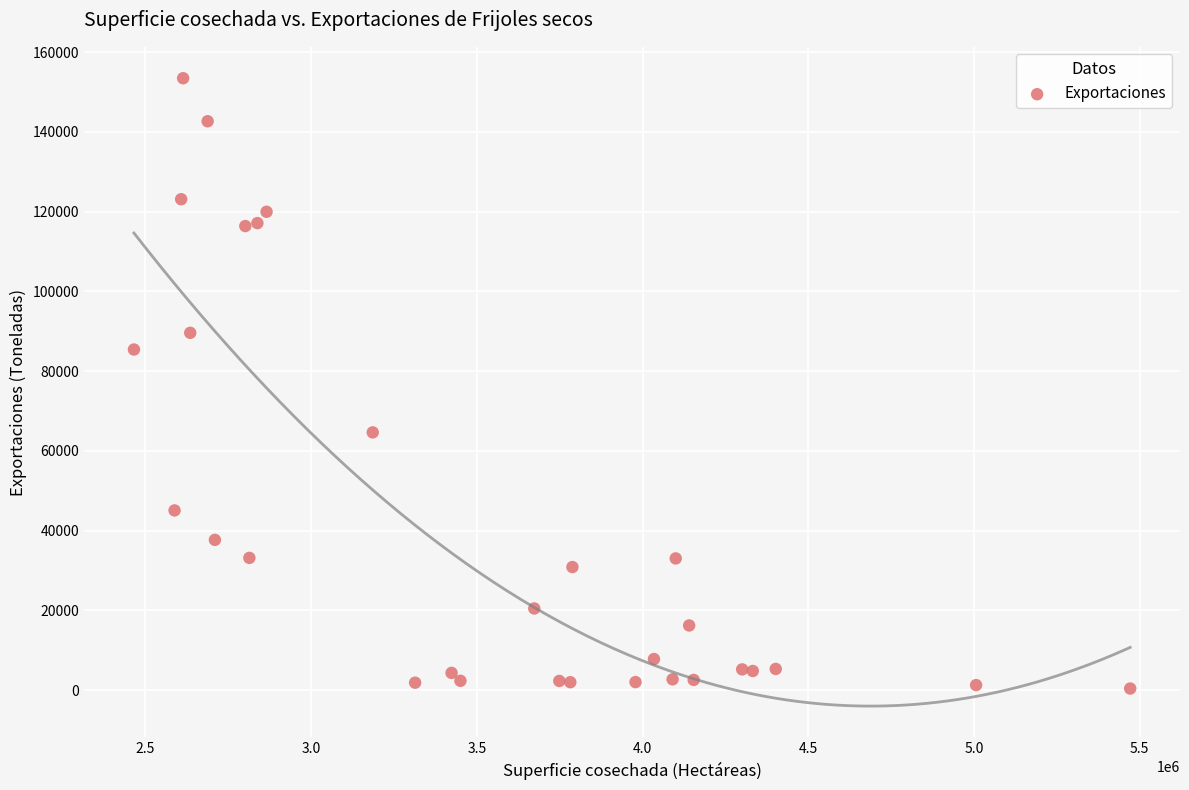

What Y value in the scatter plot is closest to 76916?

85407.3